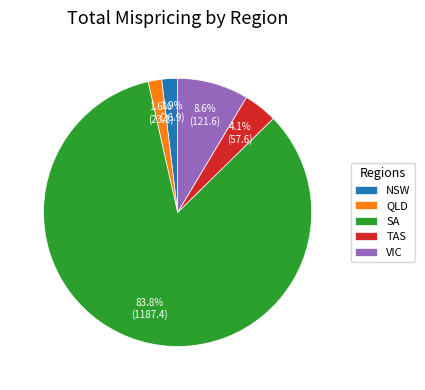

To the nearest percent, what is the average slice percentage?

20%